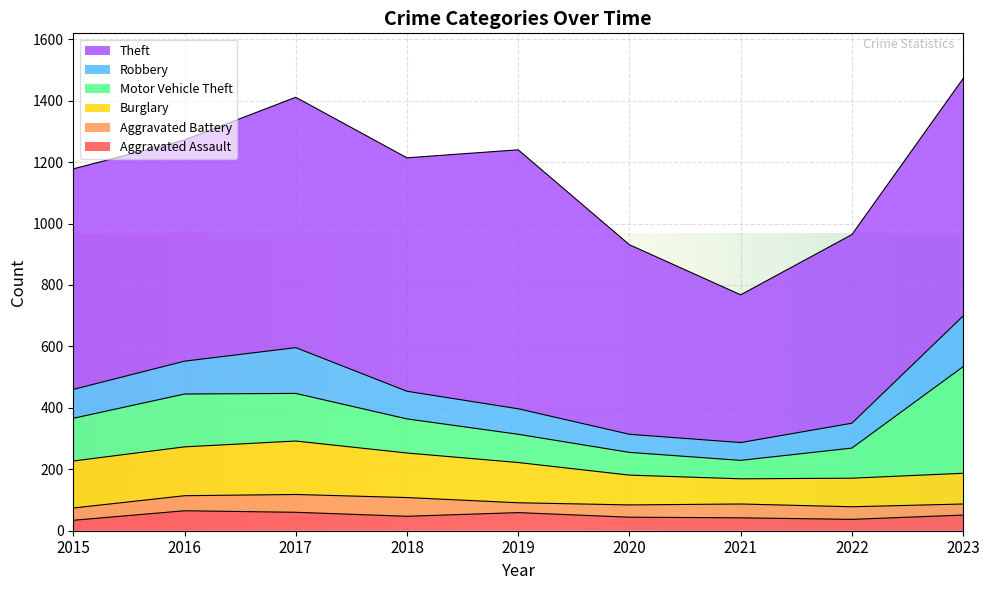

Rank the series at 2018 from lowest to highest value.

Aggravated Assault, Aggravated Battery, Robbery, Motor Vehicle Theft, Burglary, Theft